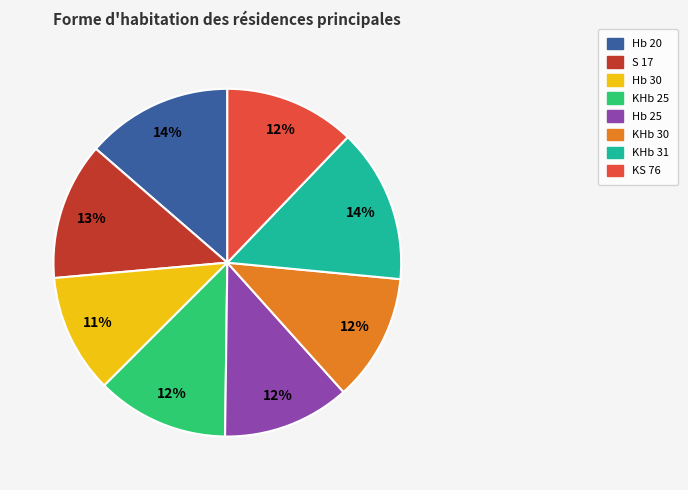

To the nearest percent, what percentage of the pie is Hb 25?

12%